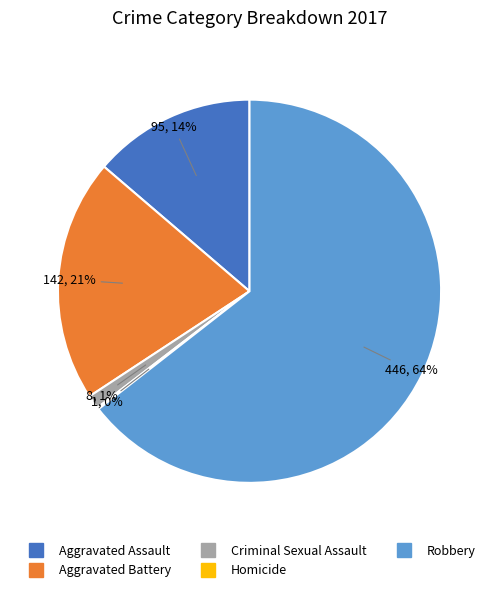

Do Aggravated Battery and Aggravated Assault together represent more than half of the pie?

No